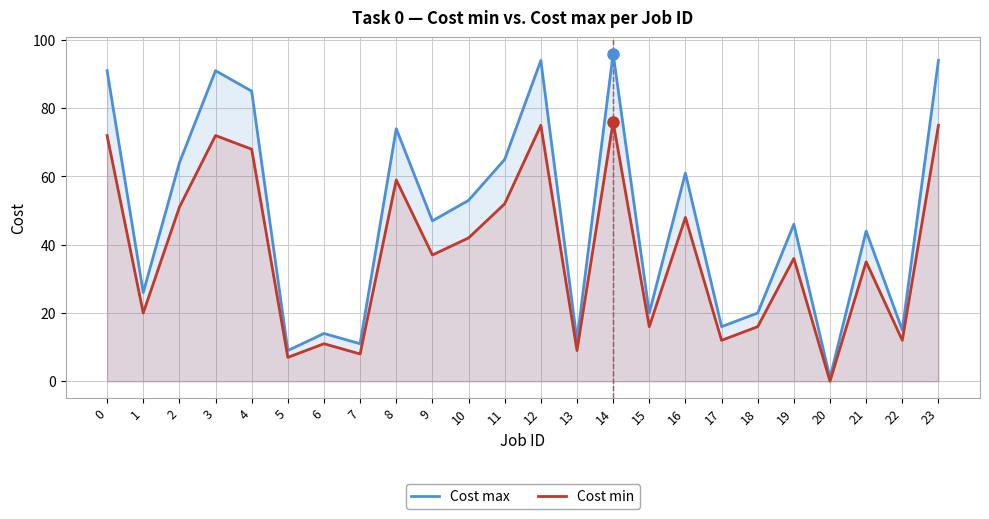

What is the difference between the maximum and minimum values in the Cost max series?

95